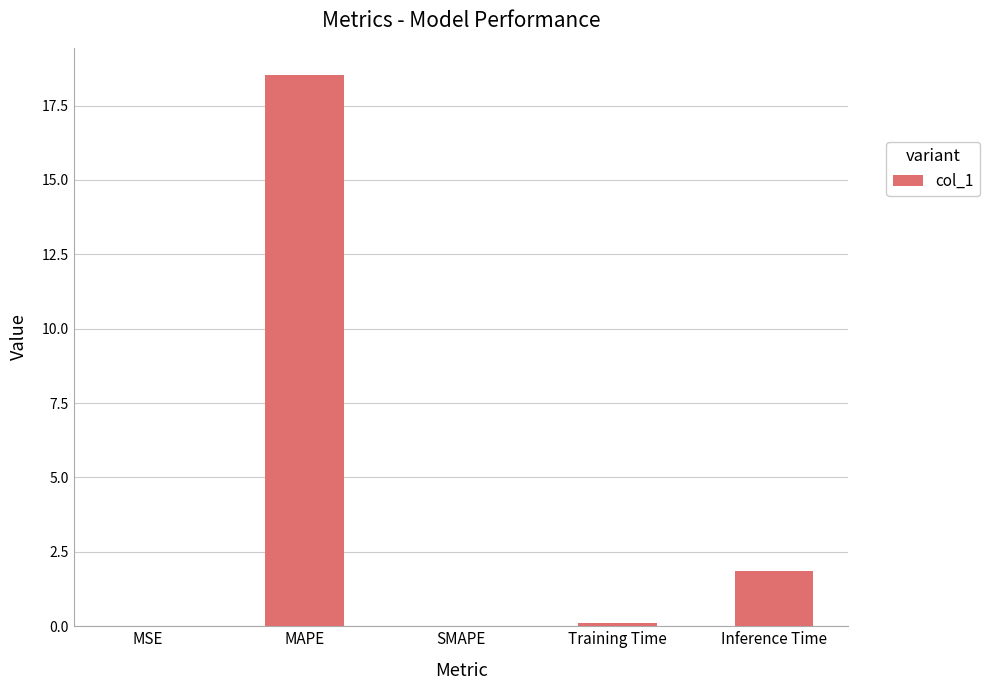

Between MAPE and Training Time, which is larger?

MAPE